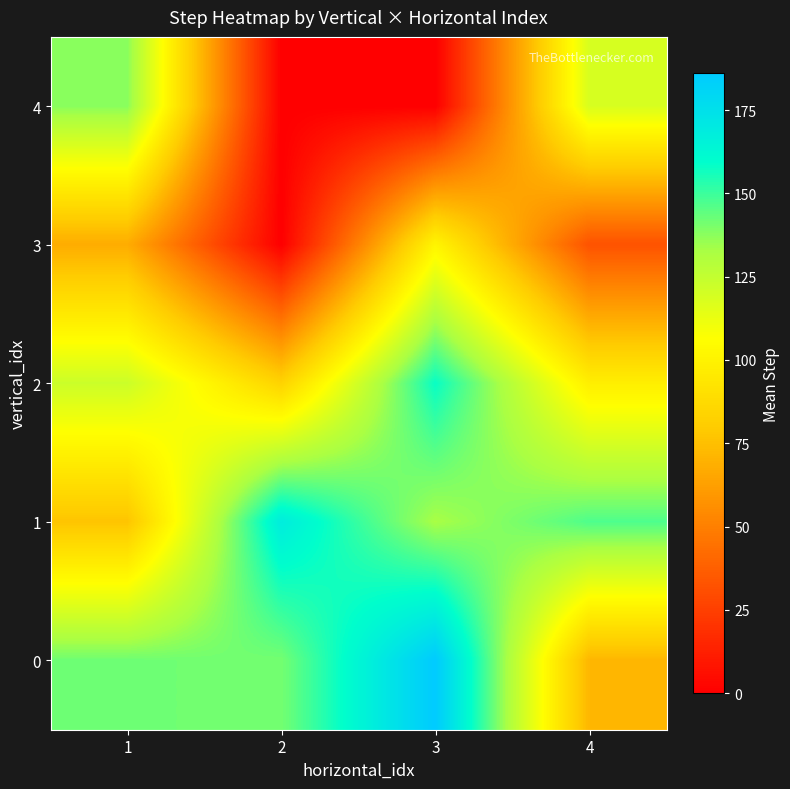

Reading right to left, list all the values displayed in this chart.

4: 4=118.5	3=0.0	2=0.0	1=137.8
3: 4=32.5	3=101.3	2=0.0	1=67.5
2: 4=97.9	3=158.0	2=83.5	1=122.3
1: 4=147.0	3=132.7	2=168.5	1=77.0
0: 4=71.5	3=186.0	2=141.0	1=142.0